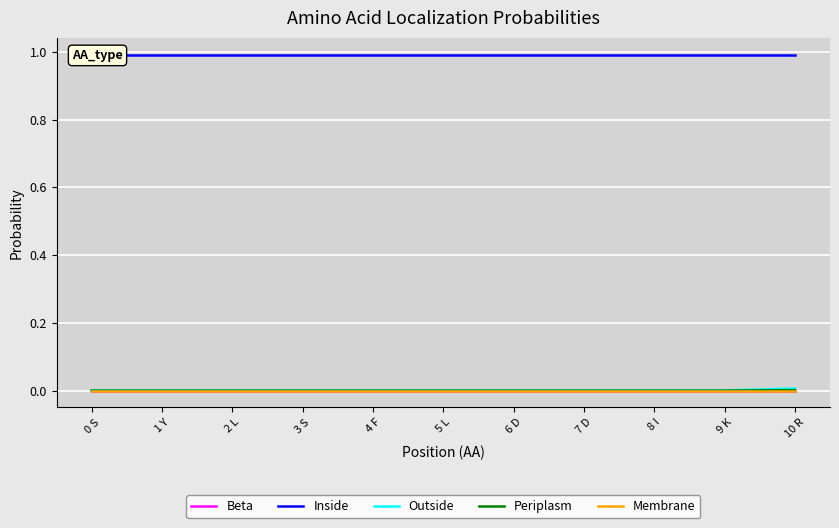

What position from the right is 0 S?

11